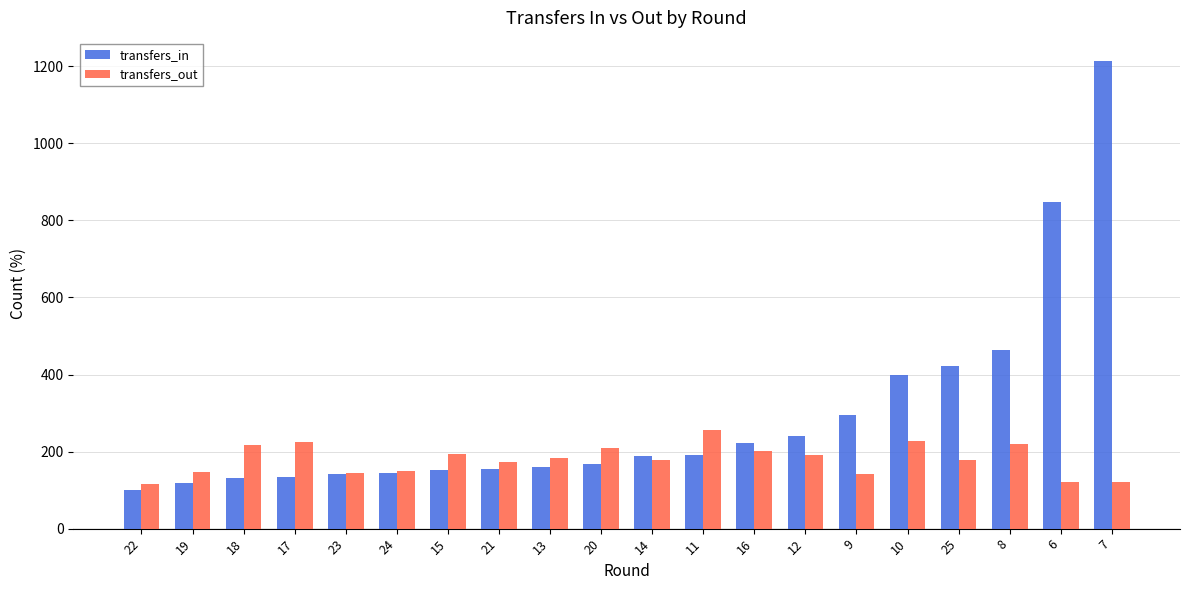

Which series has the largest range (max minus min)?

transfers_in